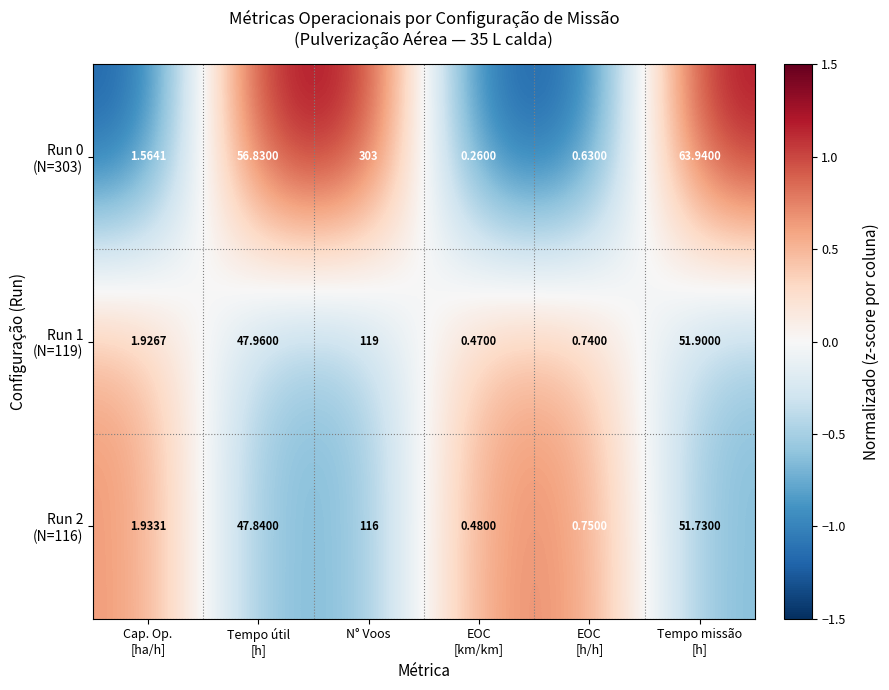

At which category is the sum across all series the highest?

N° Voos